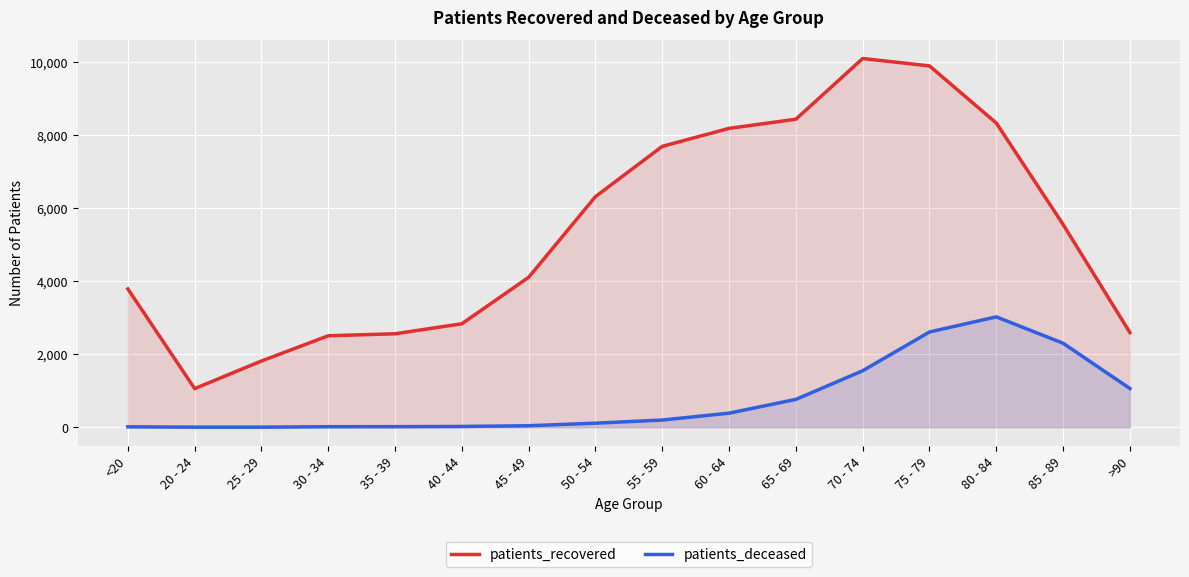

What is the difference between the patients_deceased values at 20 - 24 and >90?

1057